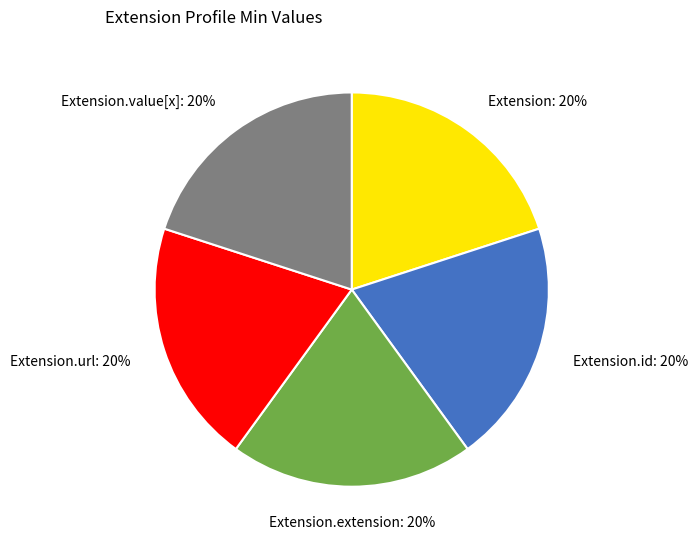

Does any single category account for the majority?

No